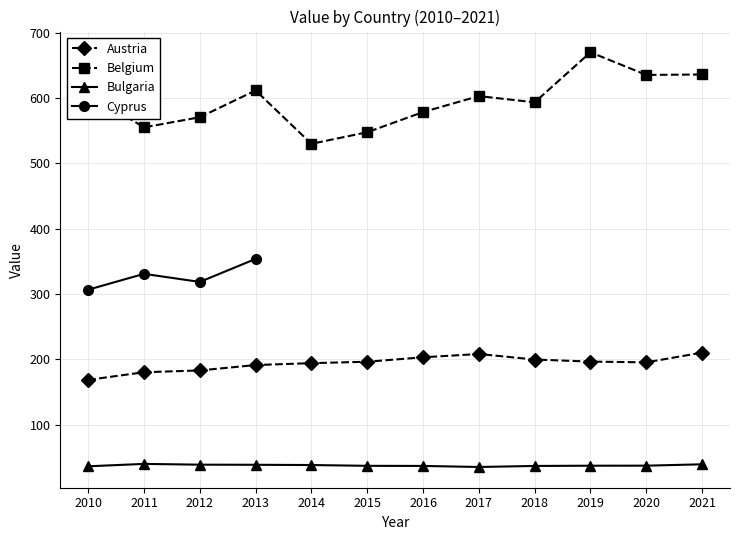

In Bulgaria, how many points are higher than both neighbors (excluding endpoints)?

1